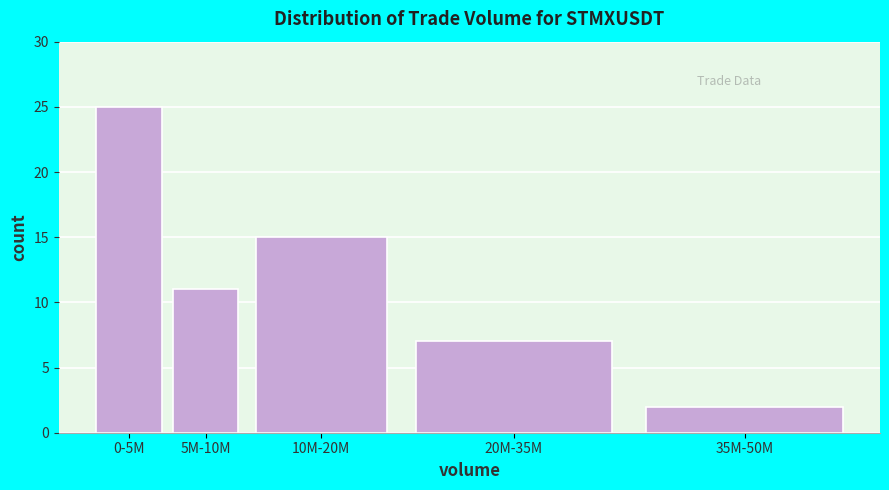

Reading left to right, list all the values displayed in this chart.

0-5M=25	5M-10M=11	10M-20M=15	20M-35M=7	35M-50M=2